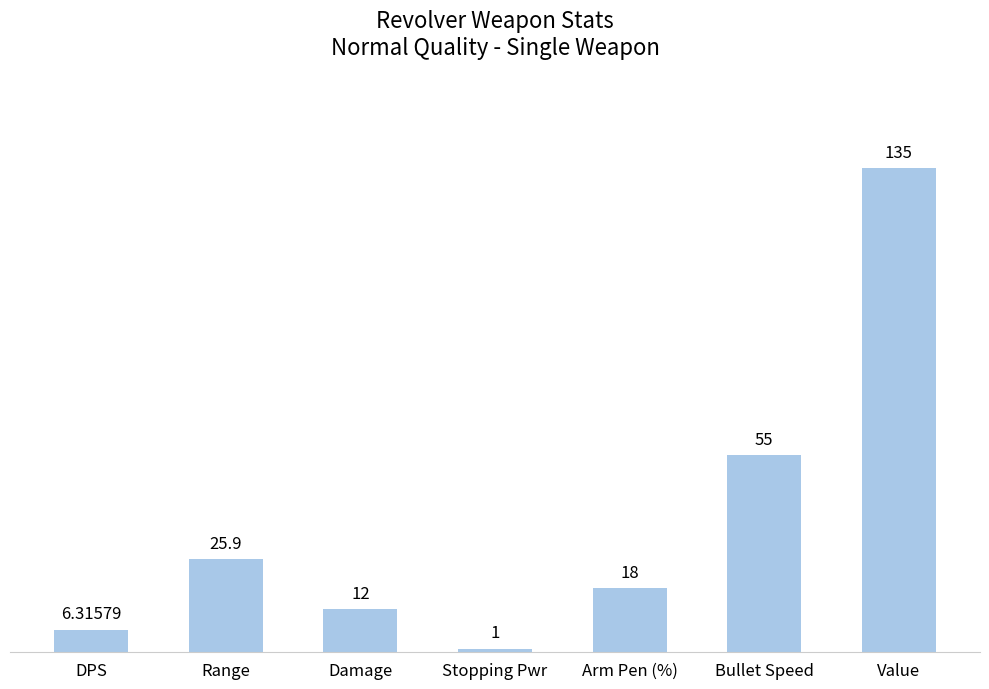

Where does the data first go above 18?

Range